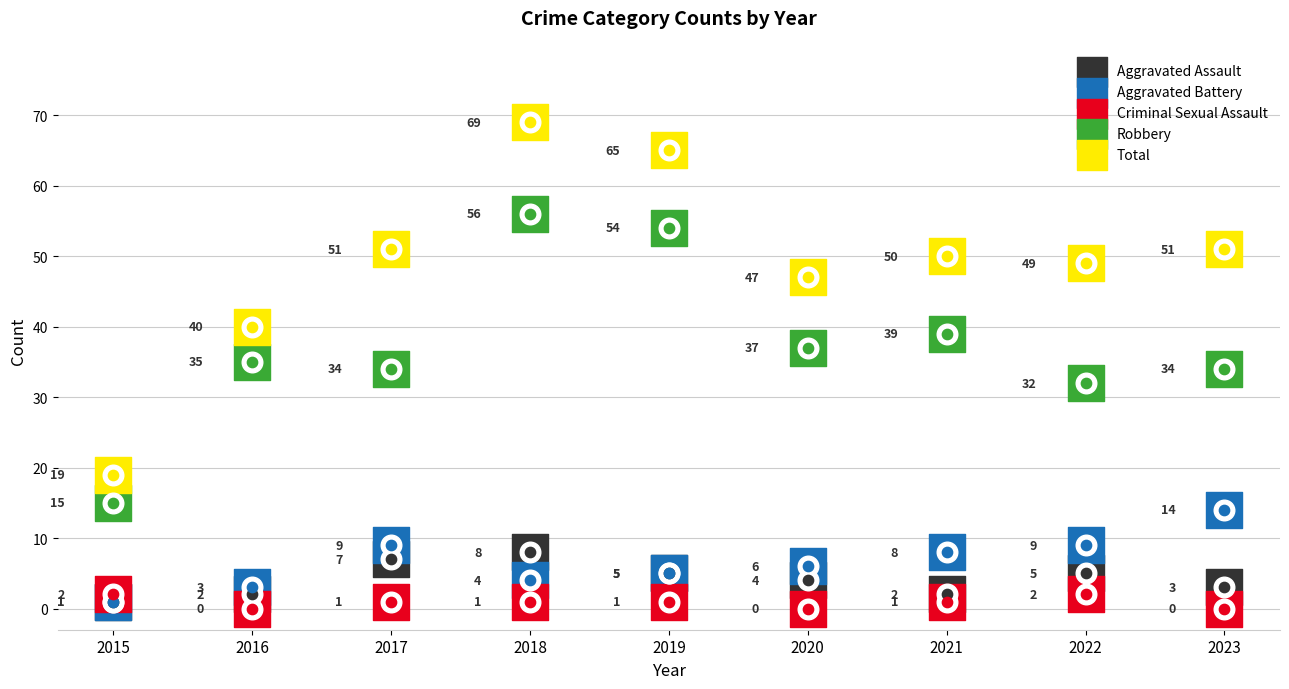

Which series contains the lowest Y value?

Criminal Sexual Assault